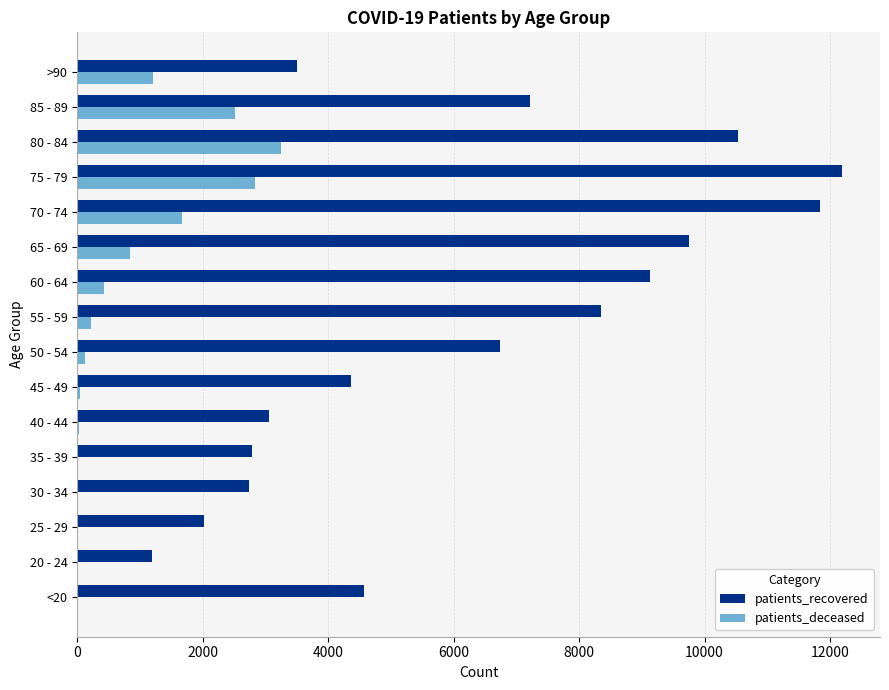

Which series has the largest total across all categories?

patients_recovered